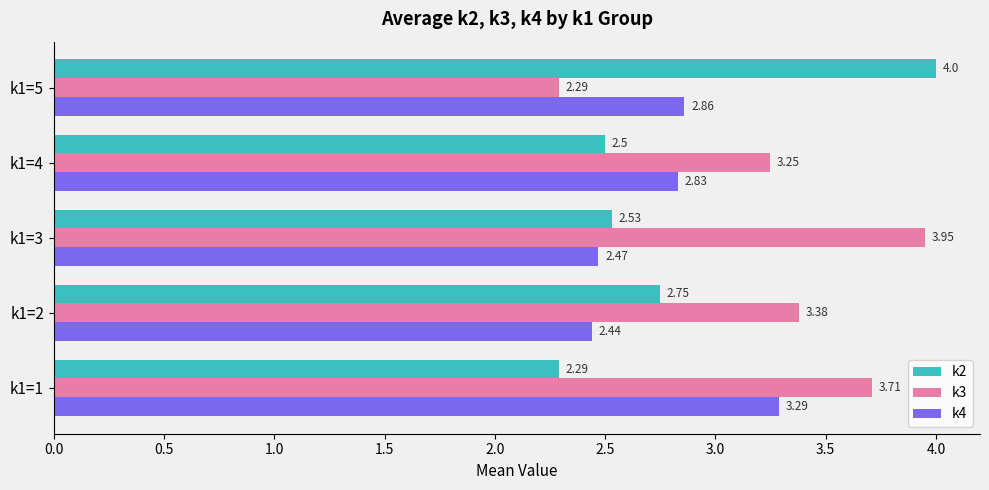

Which series has the widest spread of values?

k2